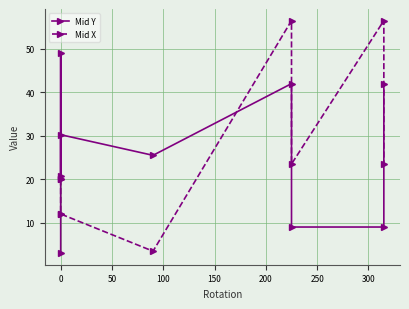

What is the sum of all Mid X values?

227.4